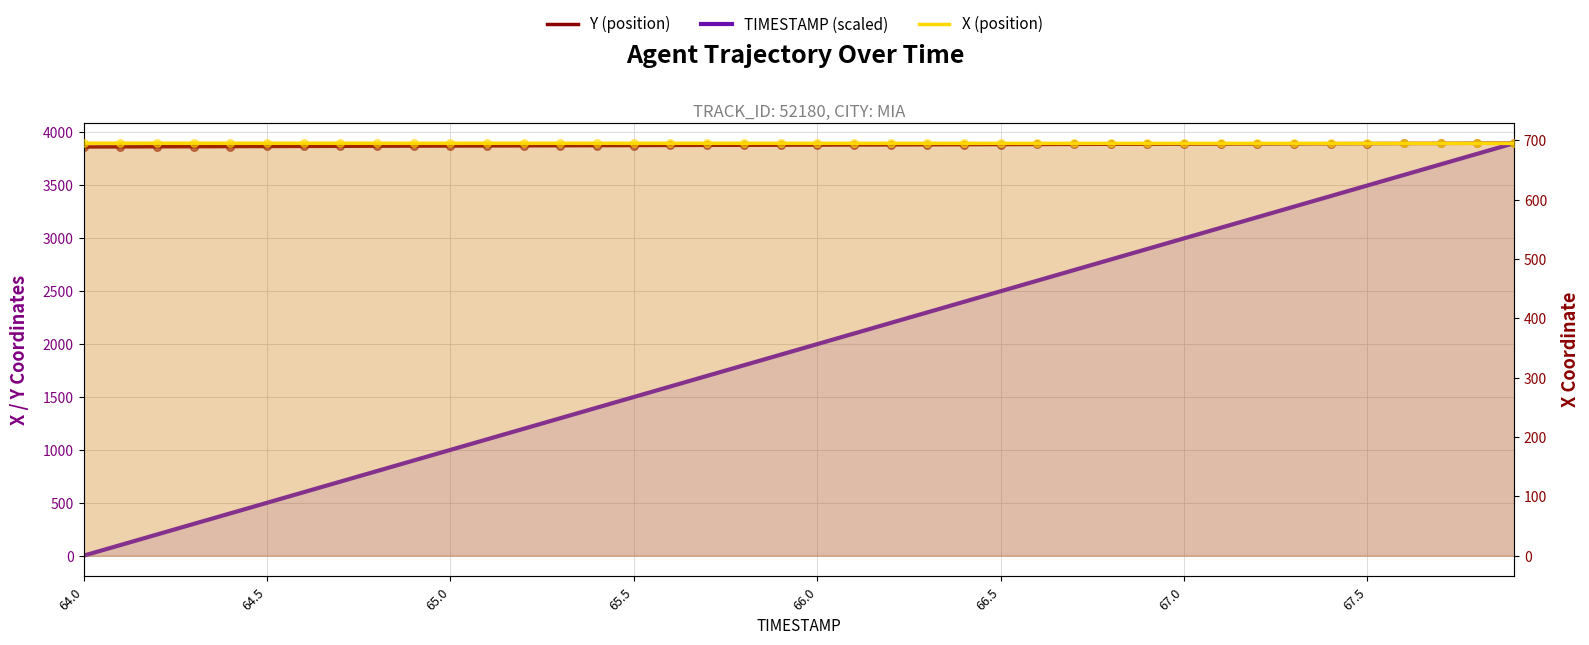

Which series contains the highest Y value?

Y (position)